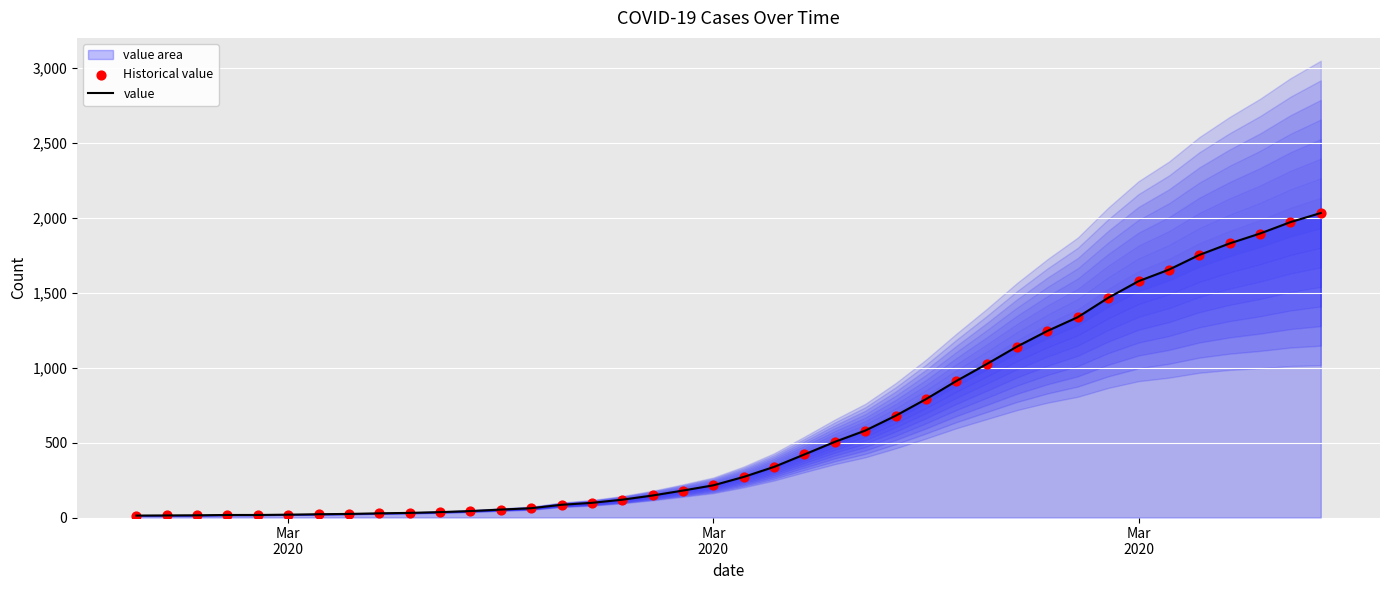

Which series contains the lowest Y value?

value